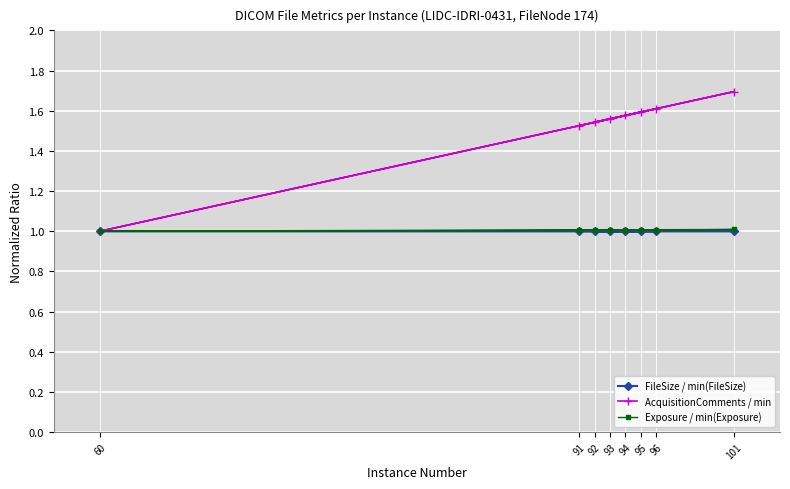

Which series has the widest spread of values?

AcquisitionComments / min